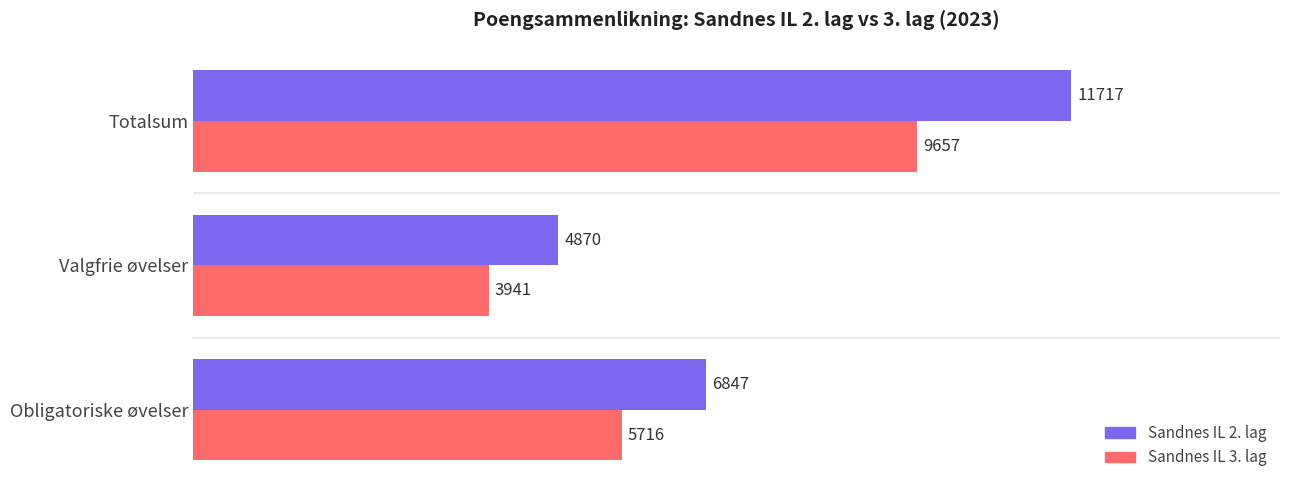

Is it true that Sandnes IL 2. lag equals 9703 at Obligatoriske øvelser?

False